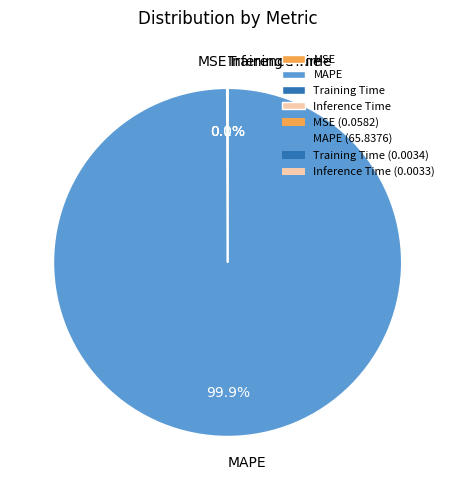

Which slice is the largest?

MAPE